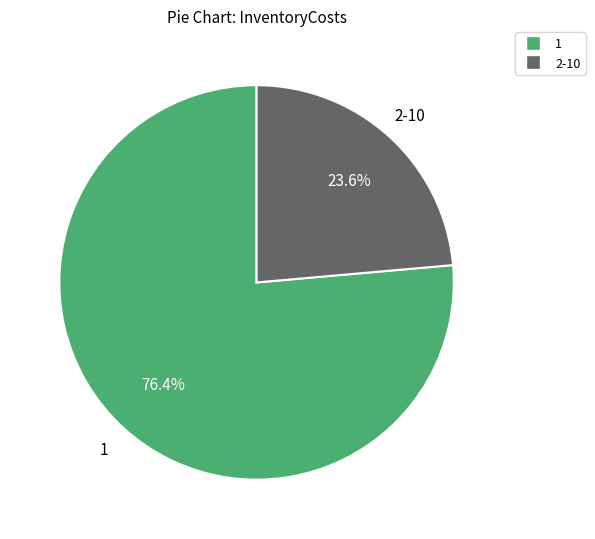

To the nearest percent, what is the average slice percentage?

50%